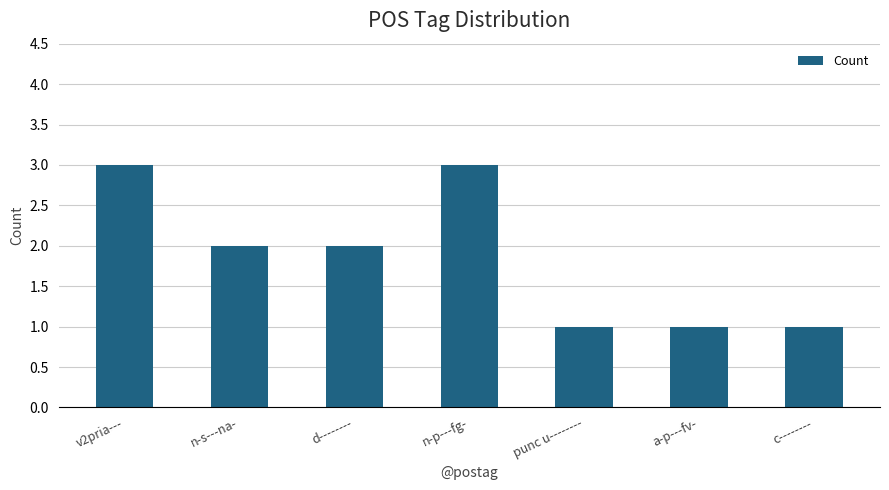

The chart shows a value of 1 at n-s---na-. True or false?

False